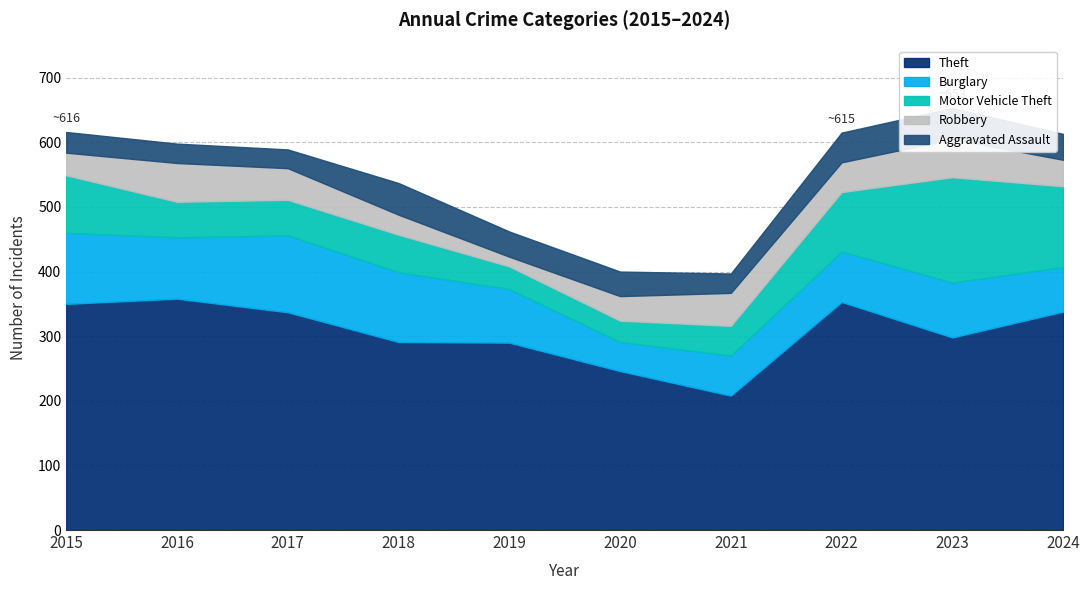

Between 2015 and 2022, which series saw the biggest shift?

Burglary